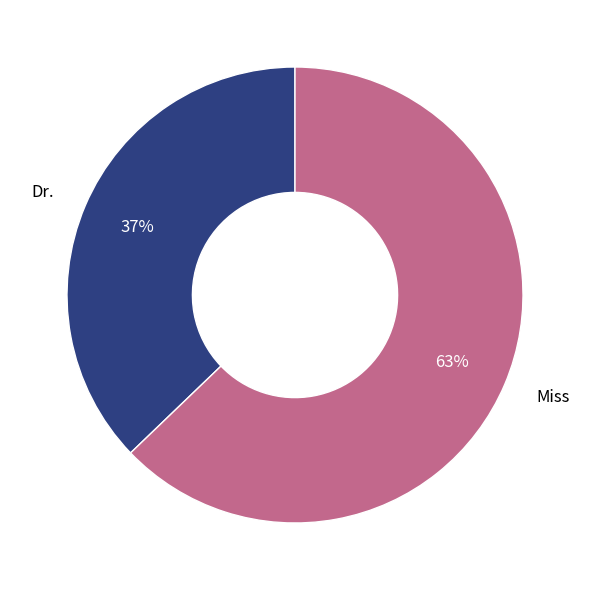

To the nearest percent, what is the difference between the Dr. and Miss slice percentages?

26%